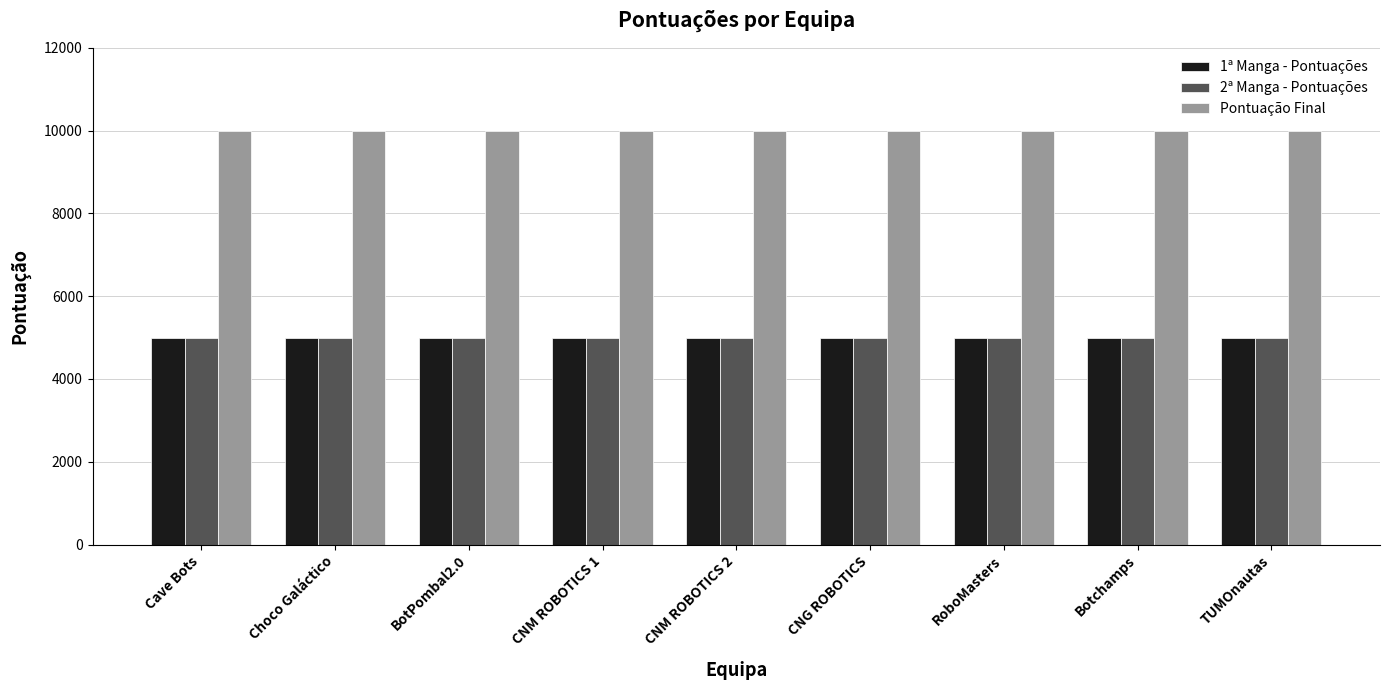

What are all the series names shown in the legend?

1ª Manga - Pontuações, 2ª Manga - Pontuações, Pontuação Final